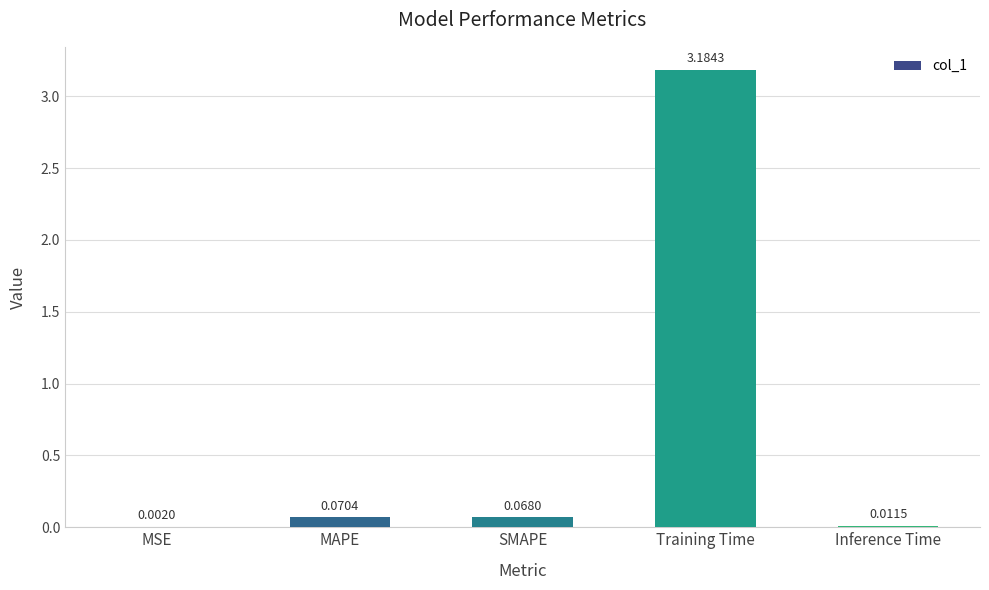

Where is the data nearest to the value 1?

MAPE